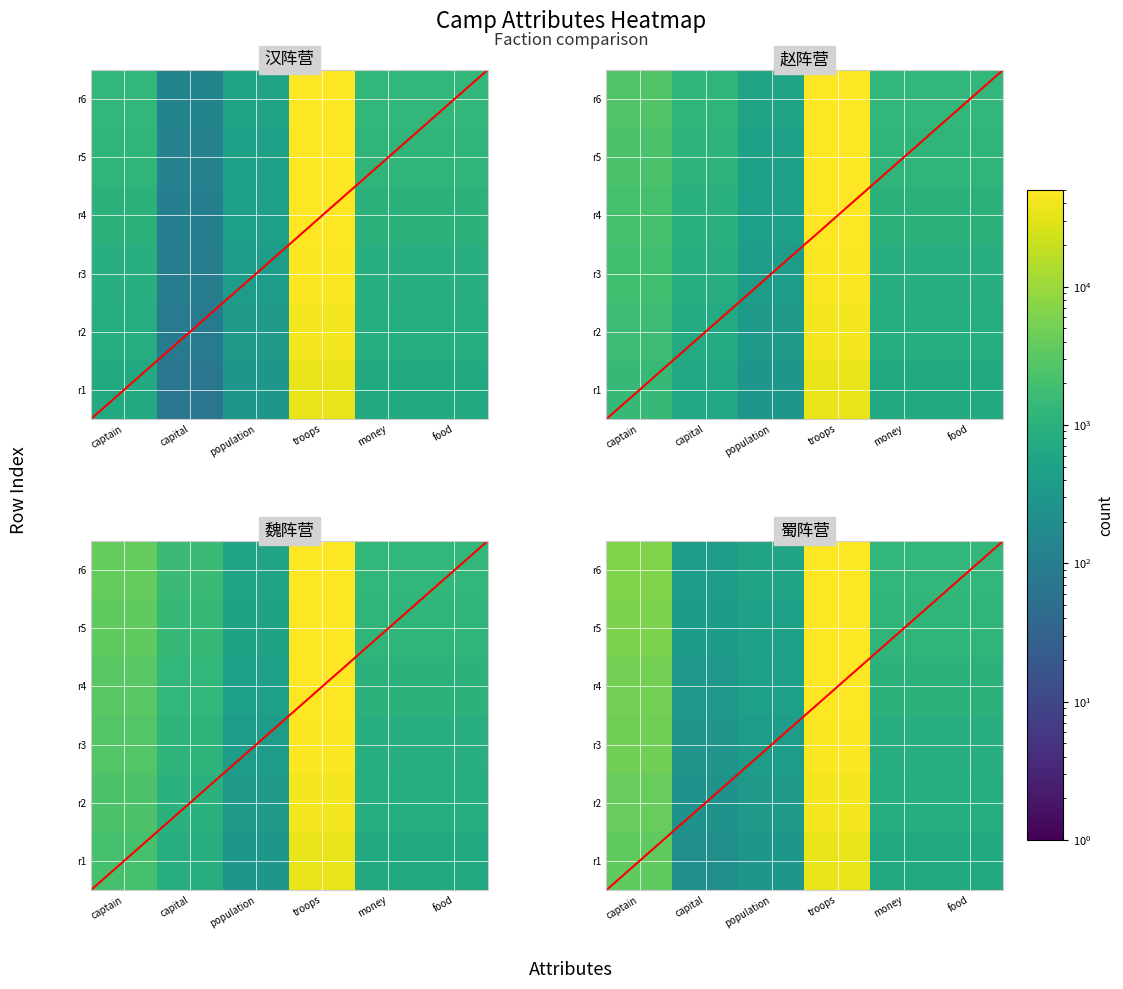

Where does the r4 series first go above 1060?

captain